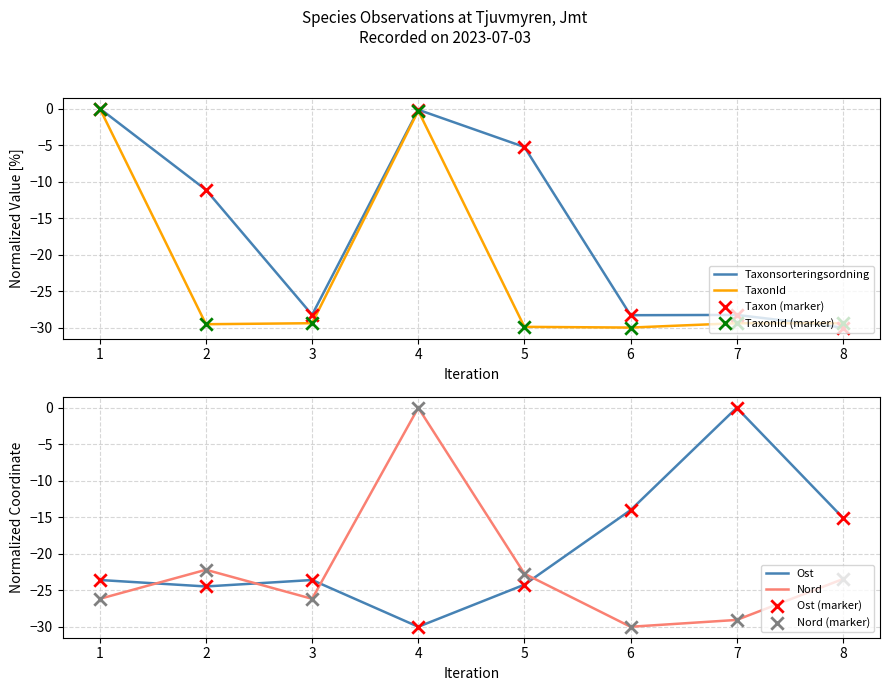

What are all the series names shown in the legend?

Taxonsorteringsordning, TaxonId, Ost, Nord